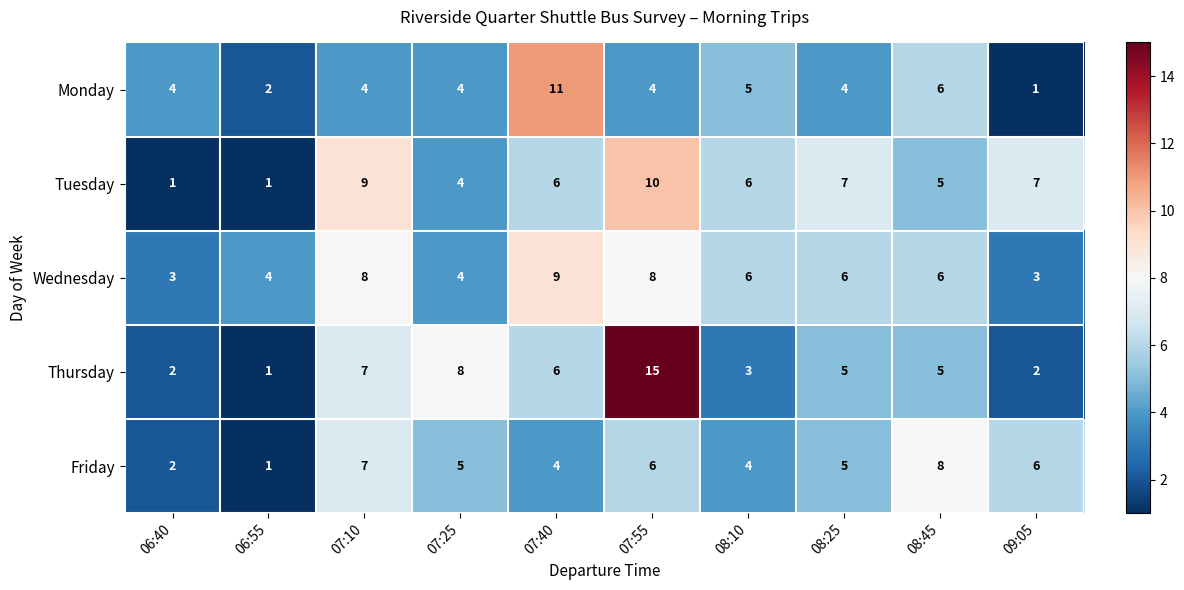

What is the total value across all series at 08:25?

27